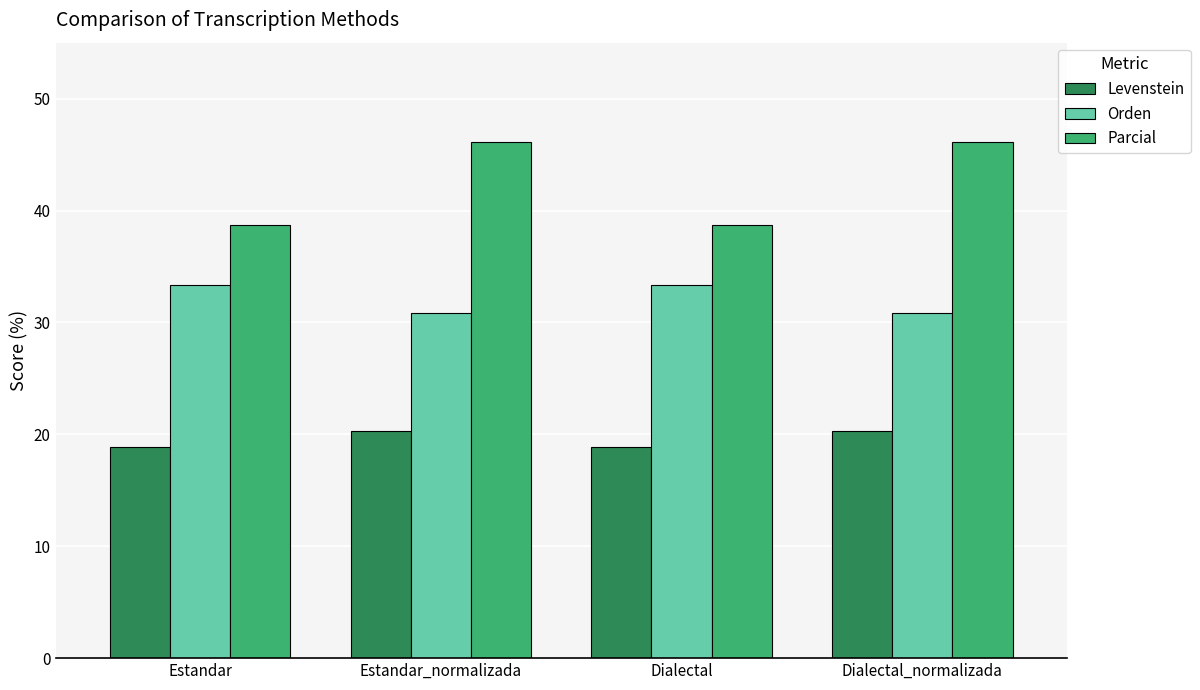

True or false: Levenstein has a value of 18.9 at Estandar.

True